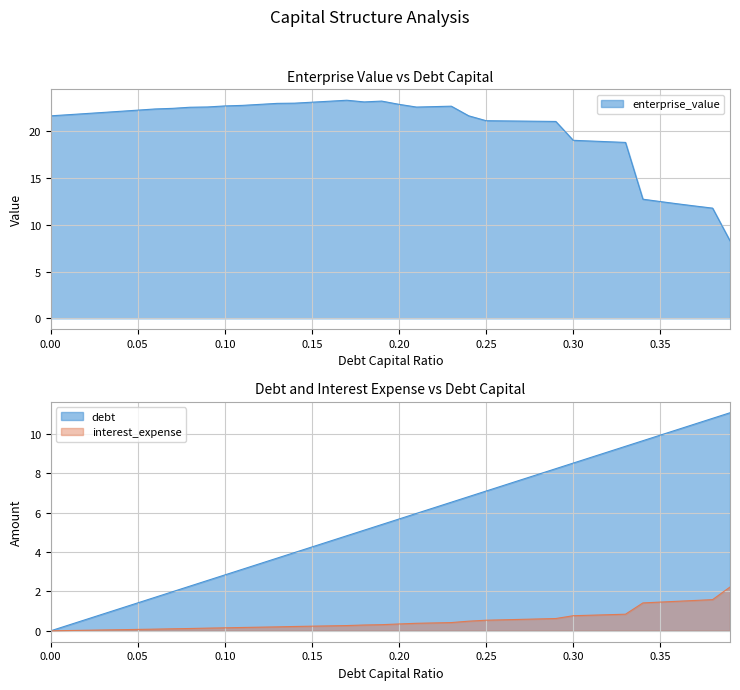

What position from the left is 0.27?

28